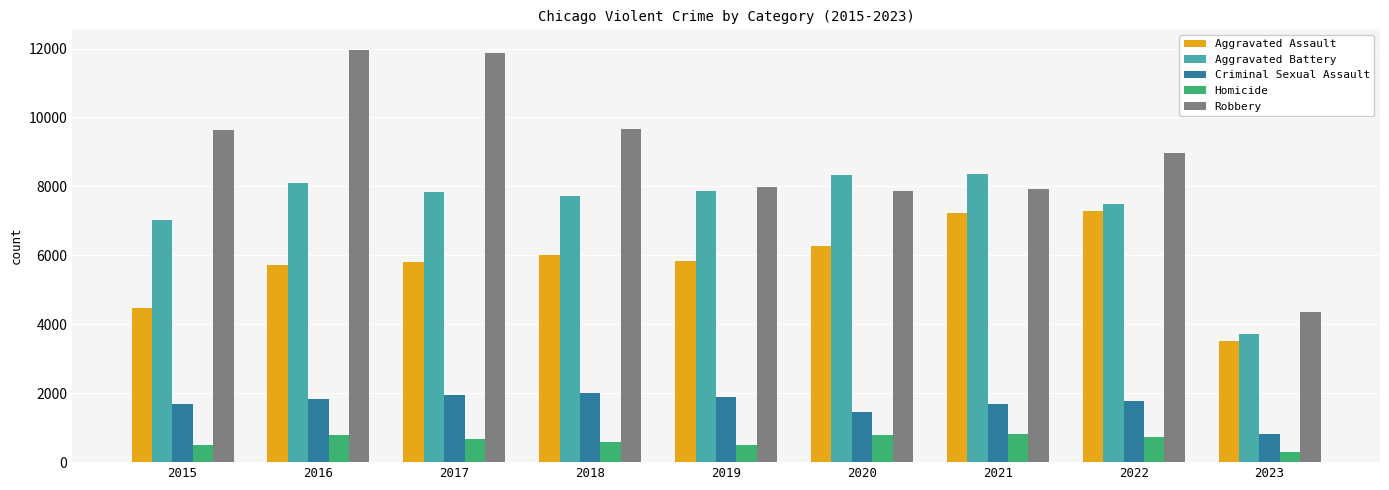

How many bars are there in each group?

5